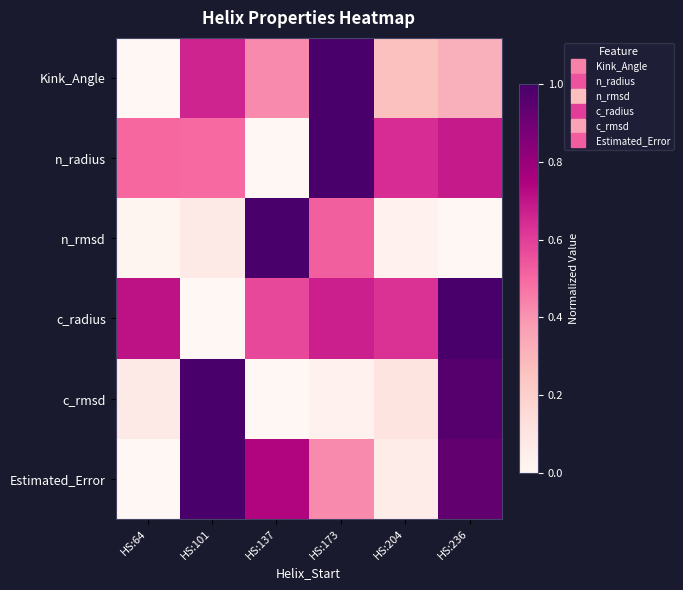

Reading left to right, what are all the values shown in this chart?

Kink_Angle: HS:64=0.0	HS:101=0.7	HS:137=0.4	HS:173=1.0	HS:204=0.3	HS:236=0.3
n_radius: HS:64=0.5	HS:101=0.5	HS:137=0.0	HS:173=1.0	HS:204=0.6	HS:236=0.7
n_rmsd: HS:64=0.0	HS:101=0.1	HS:137=1.0	HS:173=0.5	HS:204=0.0	HS:236=0.0
c_radius: HS:64=0.7	HS:101=0.0	HS:137=0.6	HS:173=0.7	HS:204=0.6	HS:236=1.0
c_rmsd: HS:64=0.1	HS:101=1.0	HS:137=0.0	HS:173=0.0	HS:204=0.1	HS:236=1.0
Estimated_Error: HS:64=0.0	HS:101=1.0	HS:137=0.7	HS:173=0.4	HS:204=0.1	HS:236=0.9